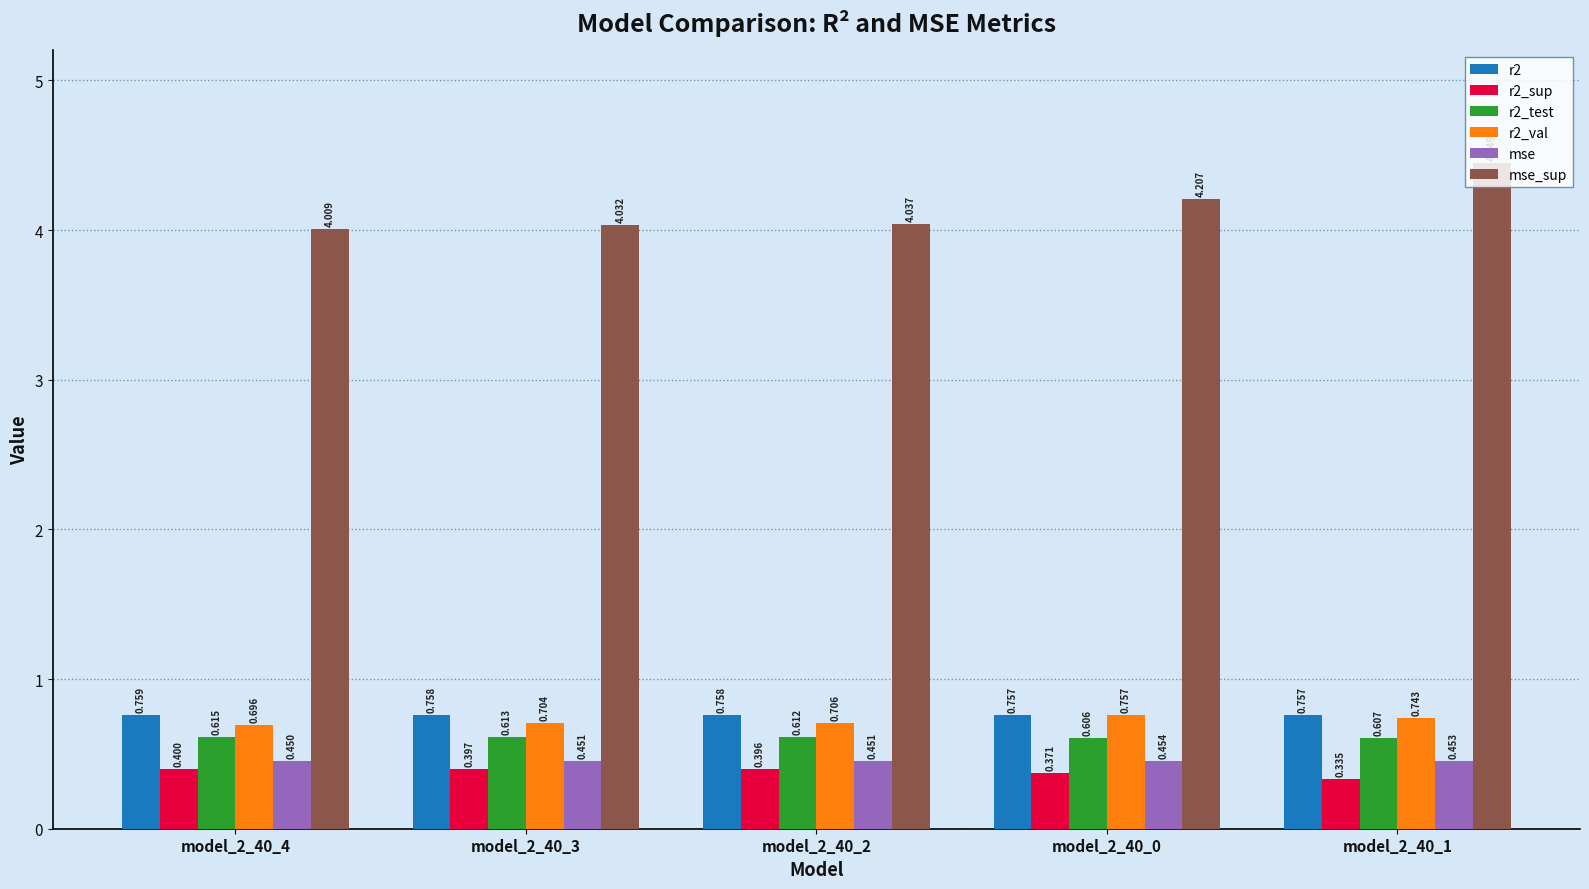

What is the sum of the mse_sup values at model_2_40_3 and model_2_40_2?

8.1